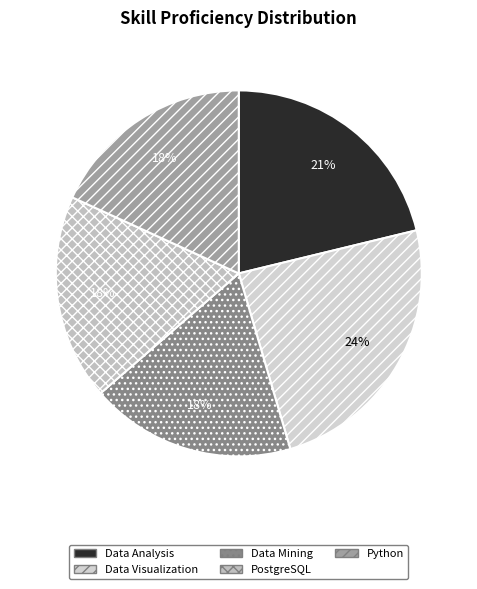

True or false: Data Visualization accounts for 11% of the total.

False